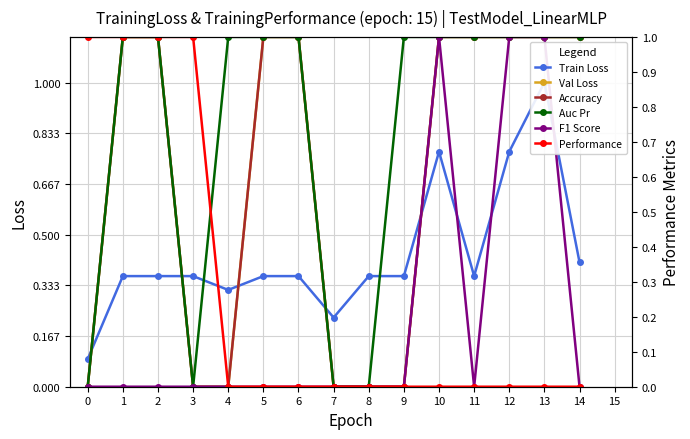

Which series ends up on top after the final intersection of Train Loss and Auc Pr?

Auc Pr